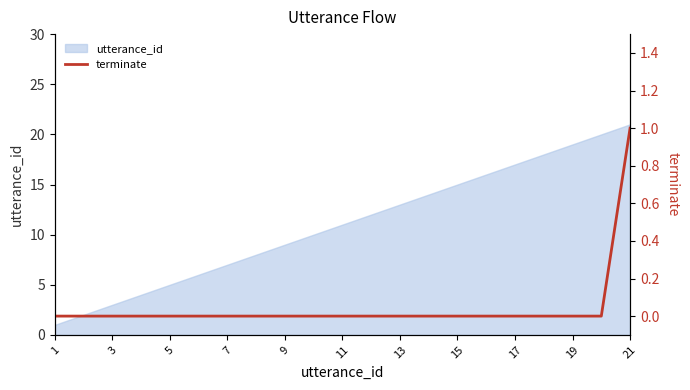

The value of utterance_id at 13 is 13. True or false?

True